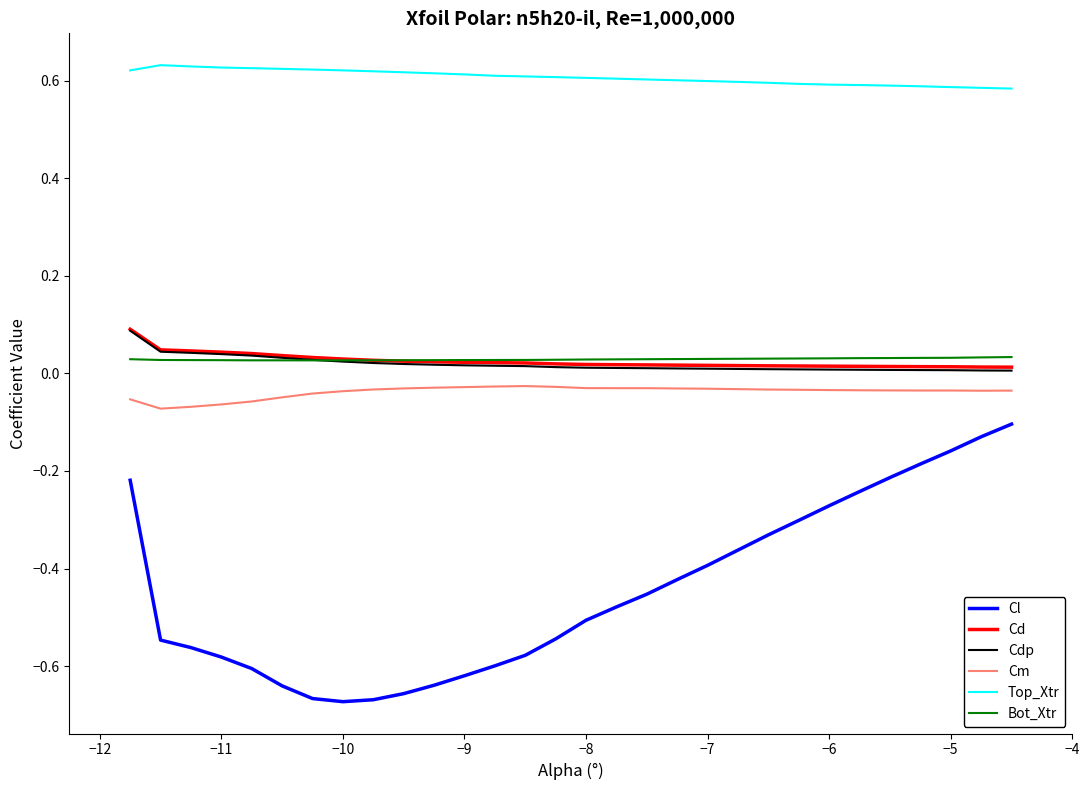

True or false: Cl and Top_Xtr cross at least once.

False